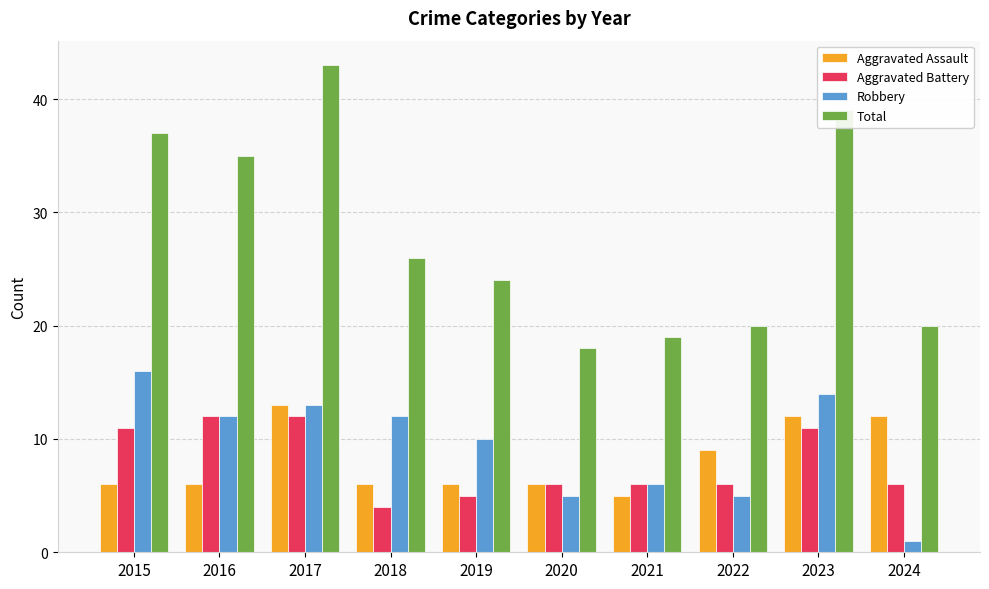

How many groups of bars are there?

10